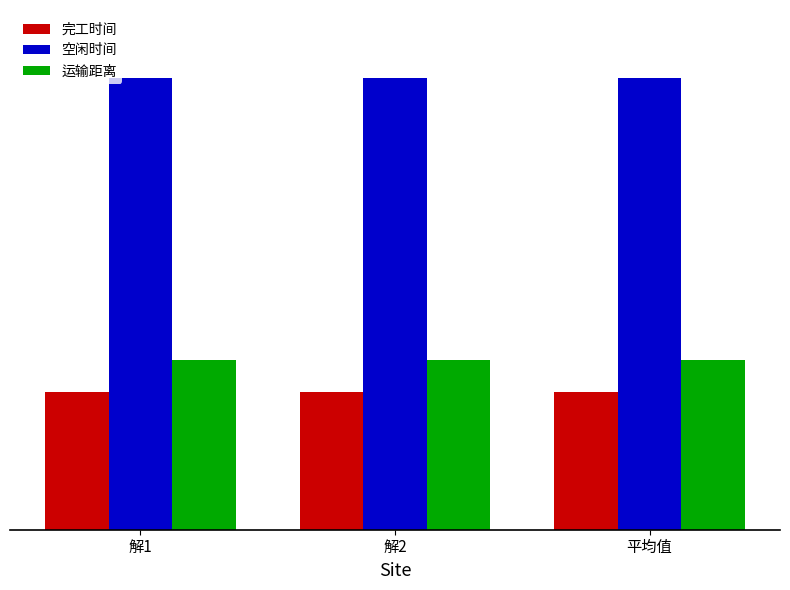

What is the sum of the 空闲时间 values at 平均值 and 解1?

58523.3